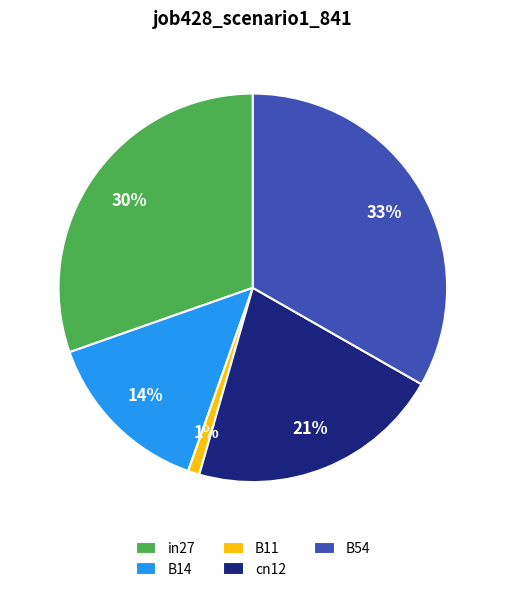

What is the largest slice in the pie chart?

B54